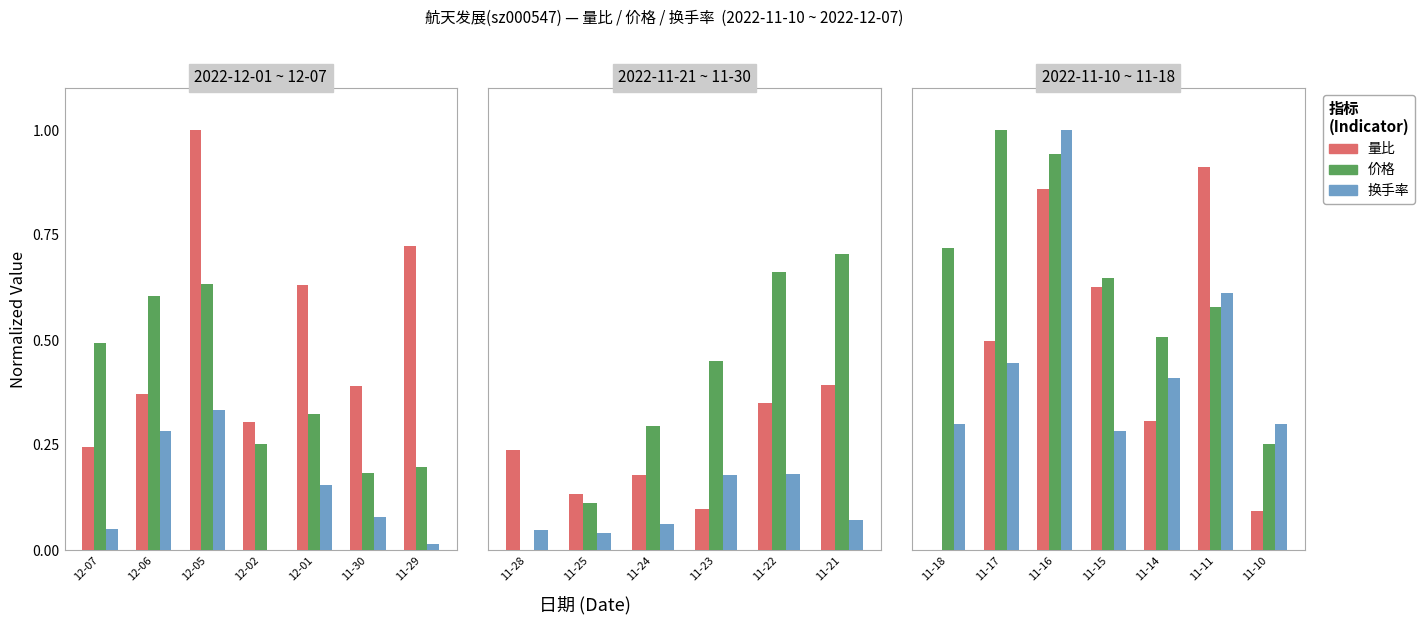

How many distinct data groups are displayed?

3